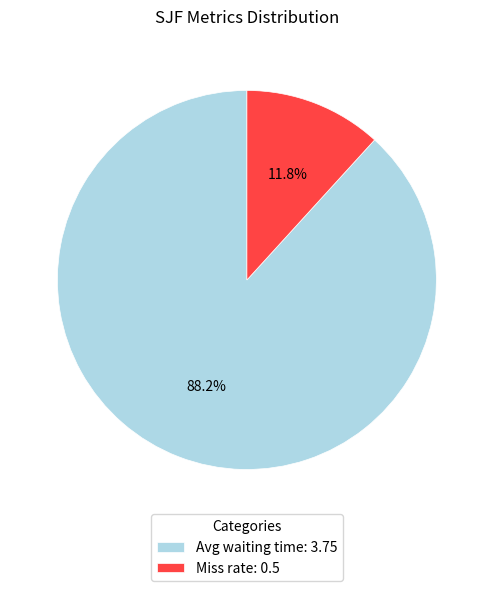

Rank the categories by value from highest to lowest.

Avg waiting time, Miss rate